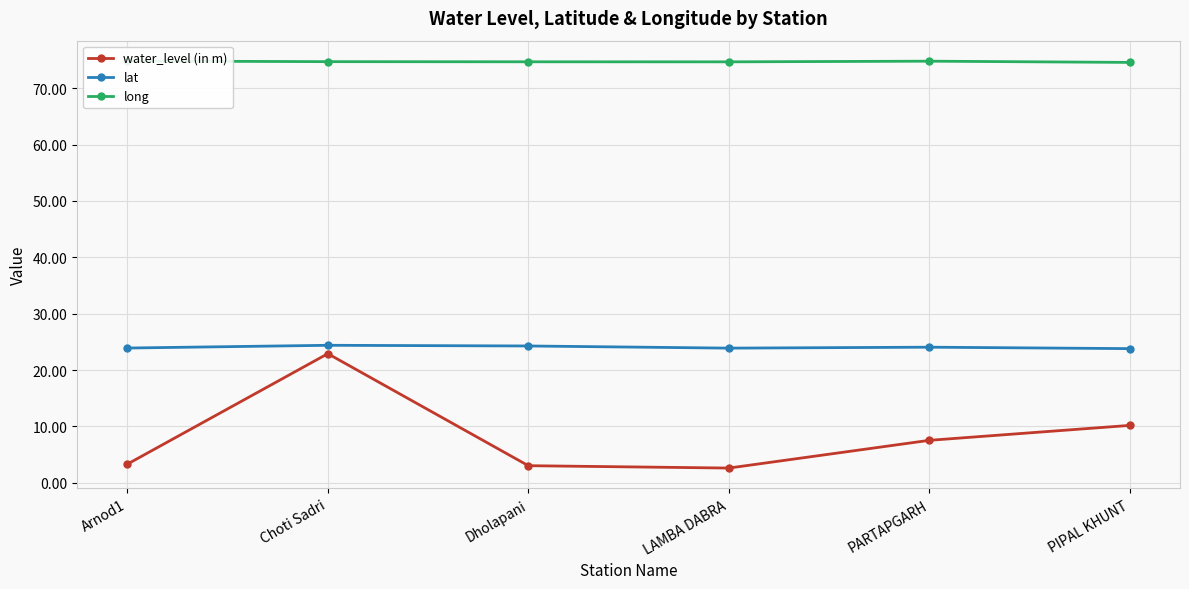

At which label does lat reach its minimum?

PIPAL KHUNT